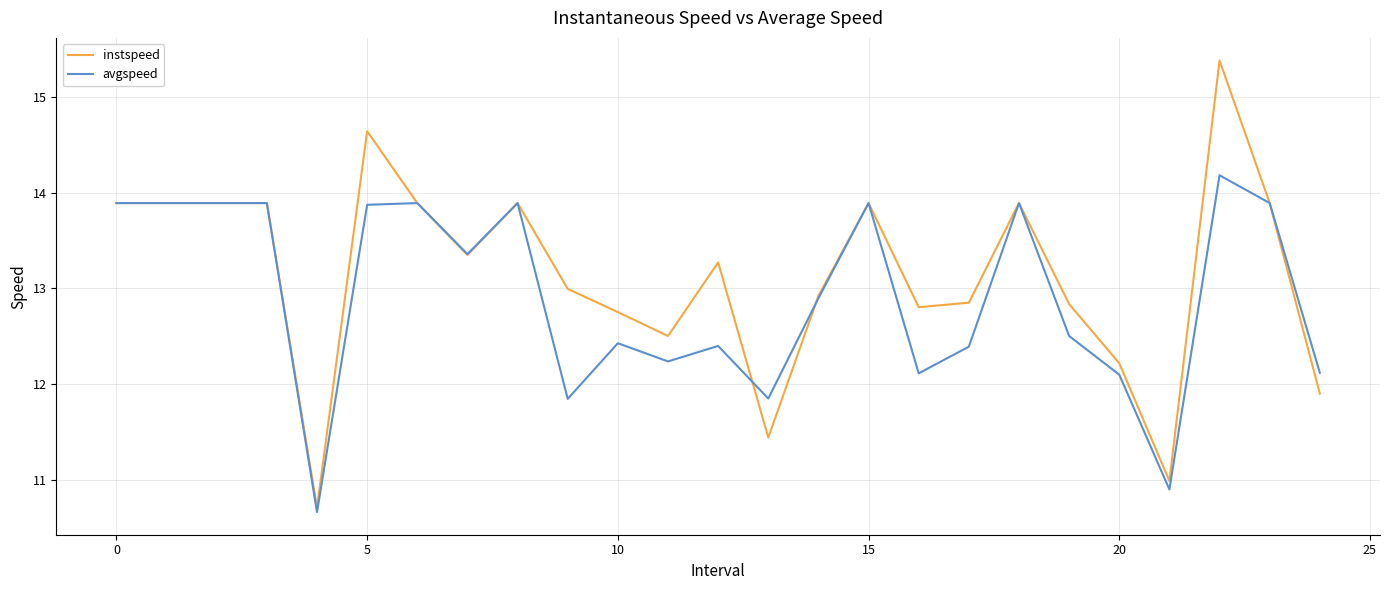

How many lines are shown in the chart?

2